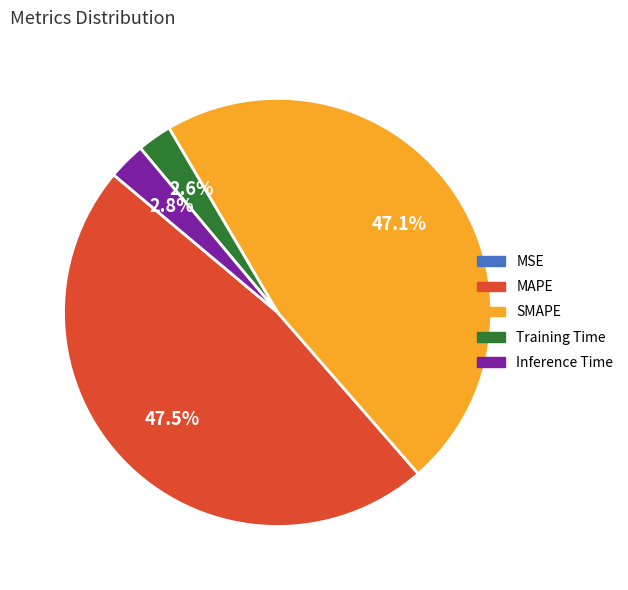

Between Training Time and SMAPE, which is larger?

SMAPE